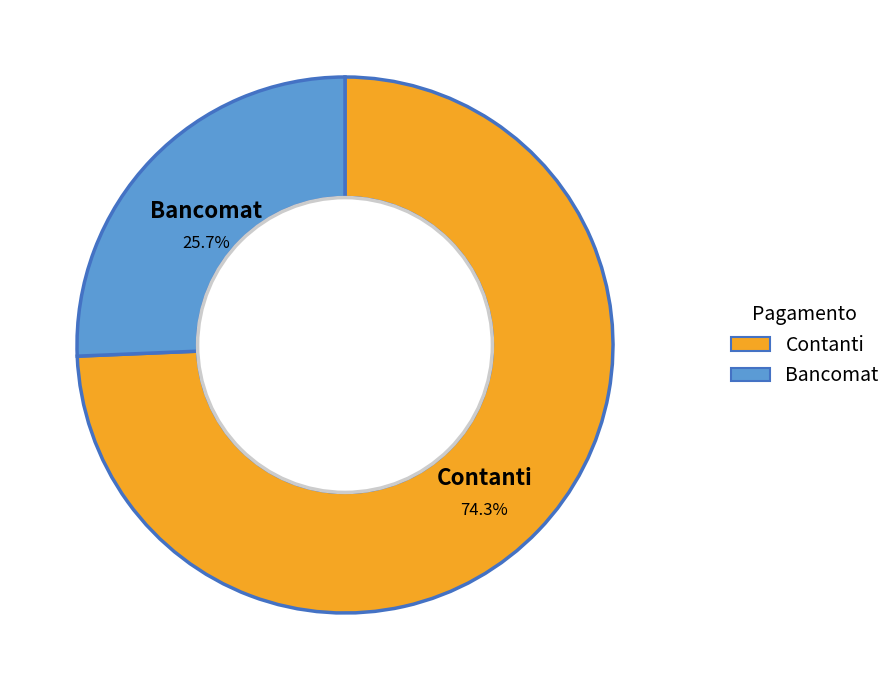

To the nearest percent, what is the difference between the largest and smallest slice percentages?

49%